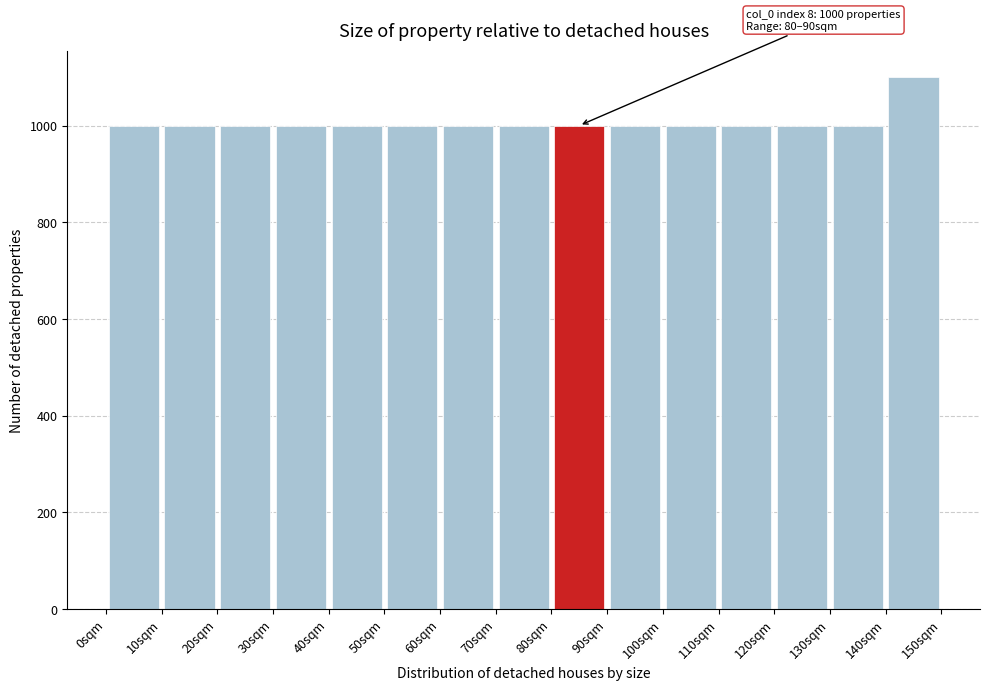

Over which range of the x-axis is the bar tallest?

140 to 150